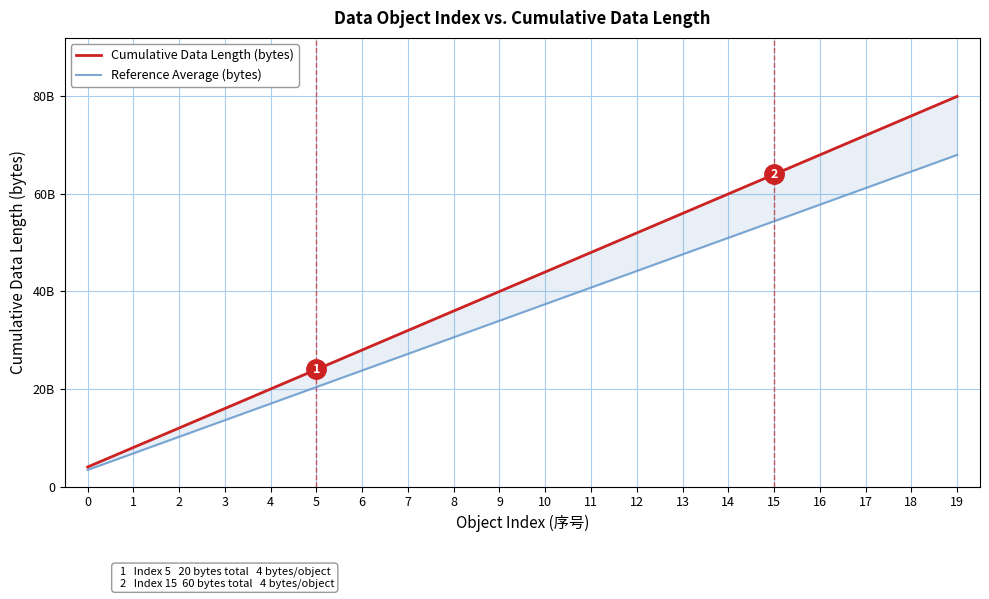

True or false: Reference Average (bytes) and Cumulative Data Length (bytes) cross at least once.

False